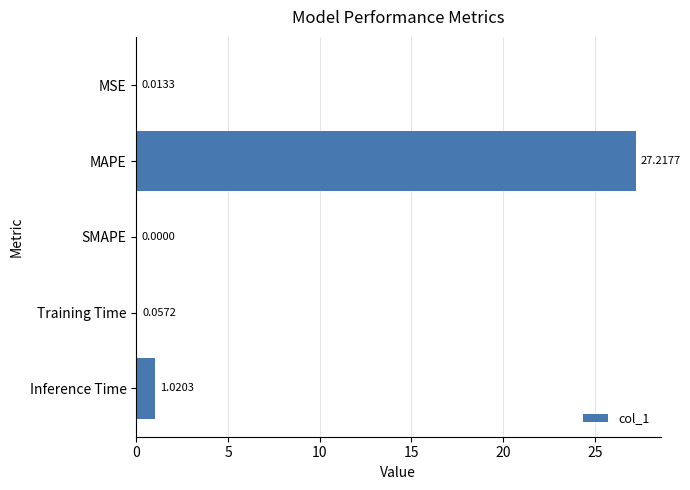

What is the change in value from MSE to Inference Time?

+1.0